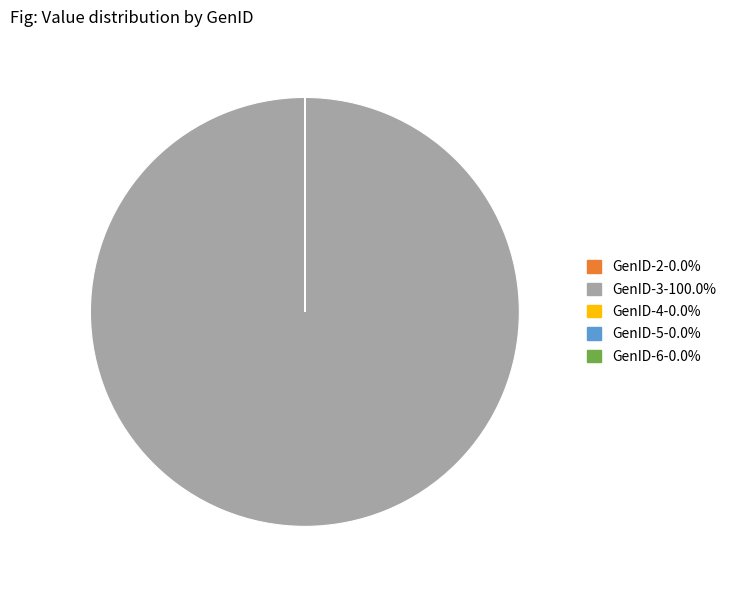

Is GenID-3-100.0% the majority of the pie?

Yes